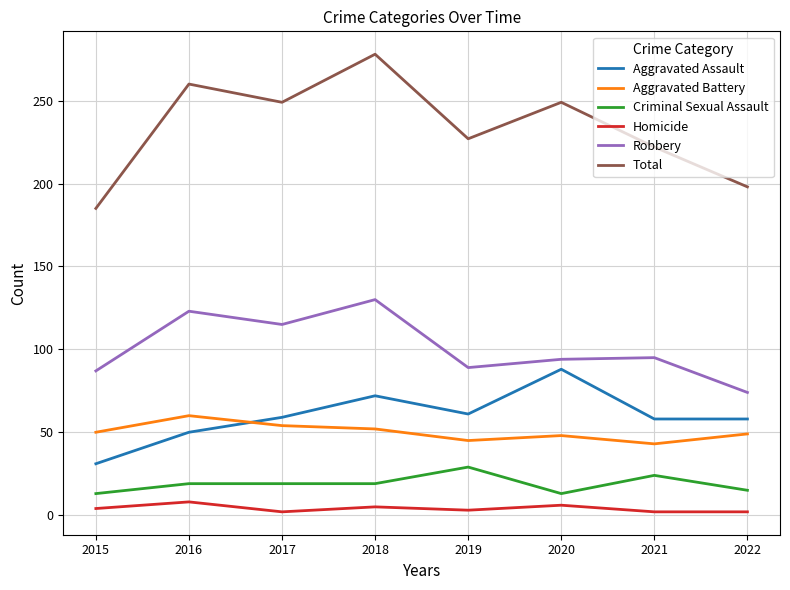

True or false: Total and Aggravated Assault cross at least once.

False